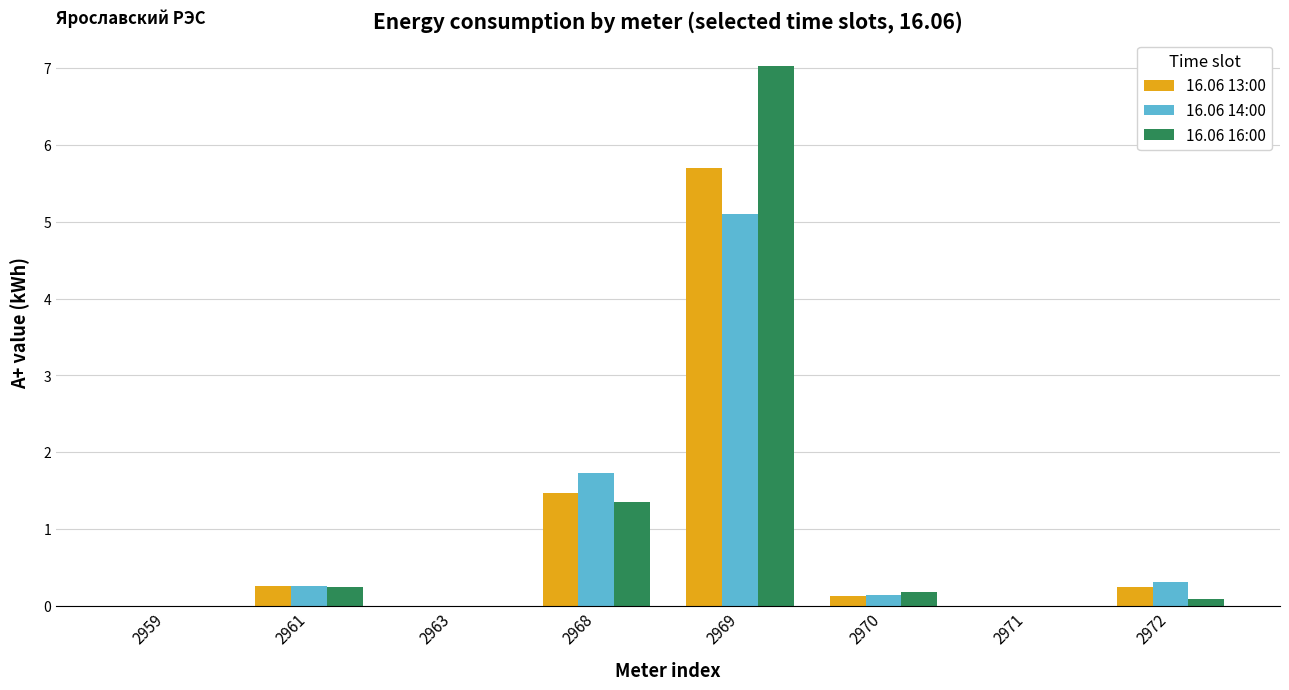

Where is 16.06 13:00 nearest to the value 2?

2968